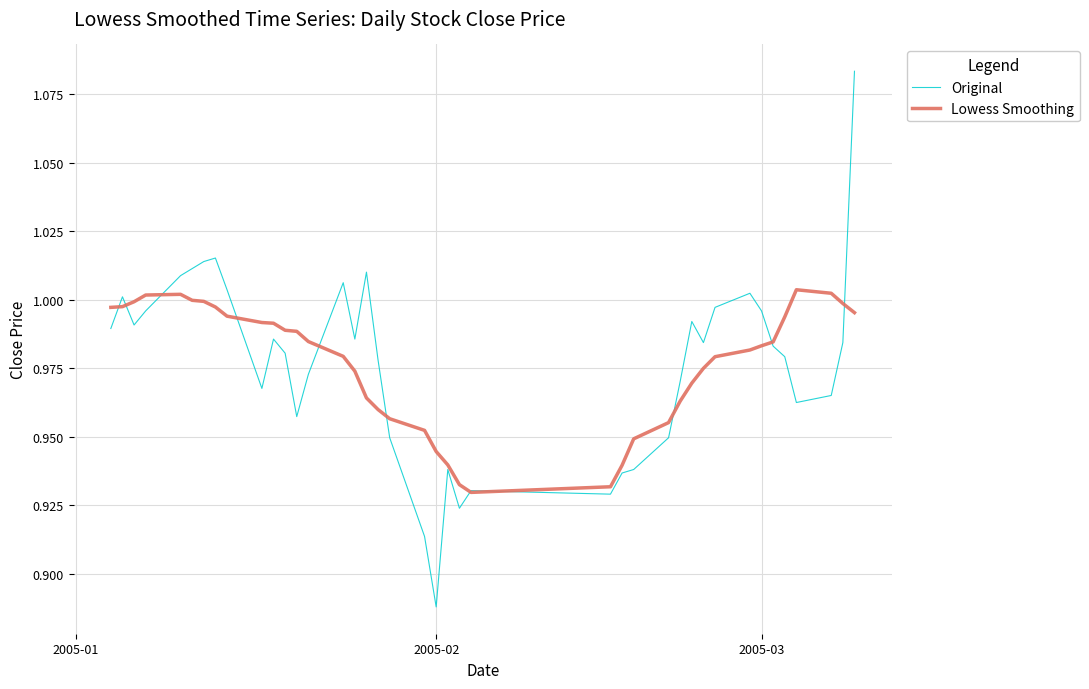

Which series has the largest range (max minus min)?

Original